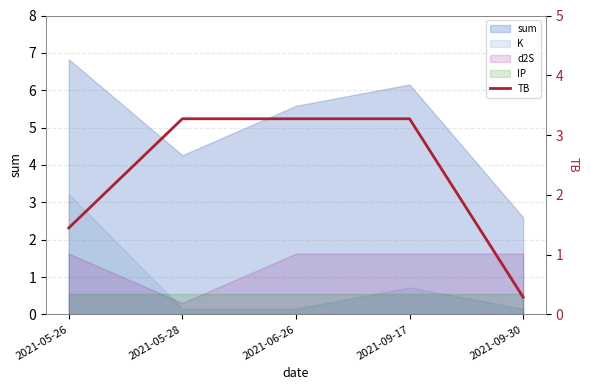

Does the chart have visible grid lines?

Yes